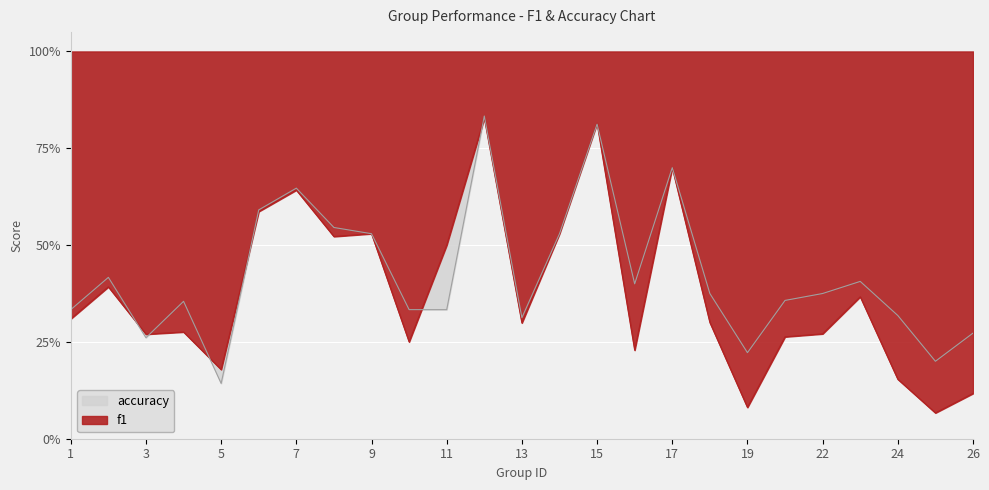

What is the value of the f1 point at the 22nd from the left?

0.4